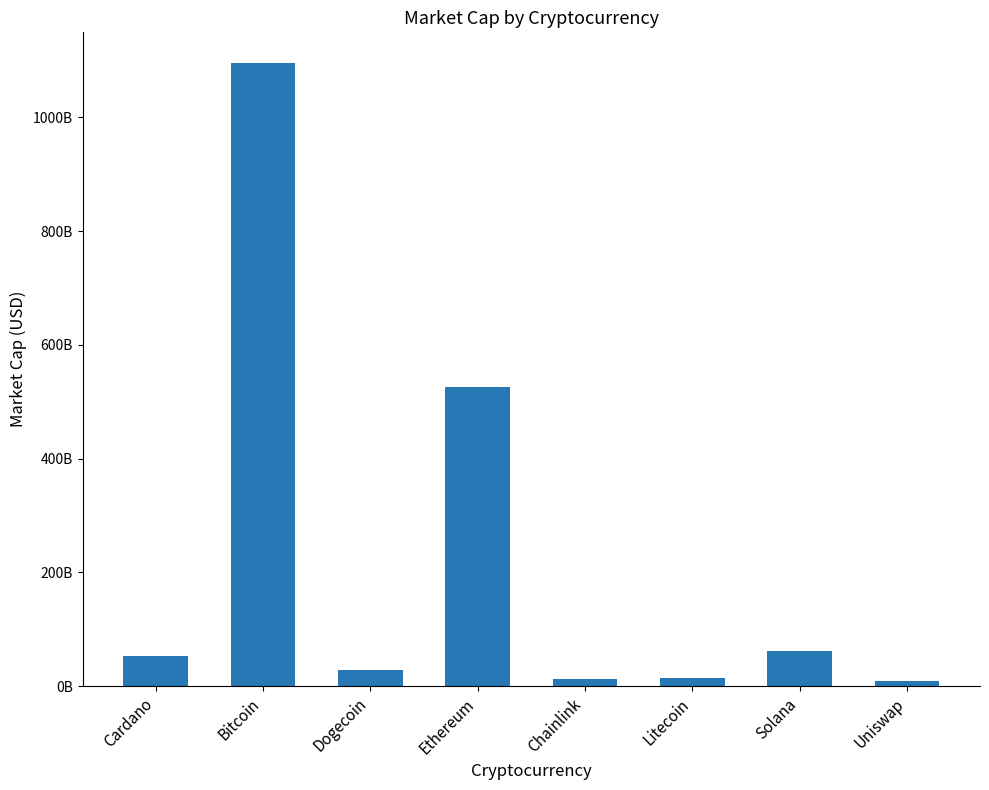

Count the number of data series in this chart.

1